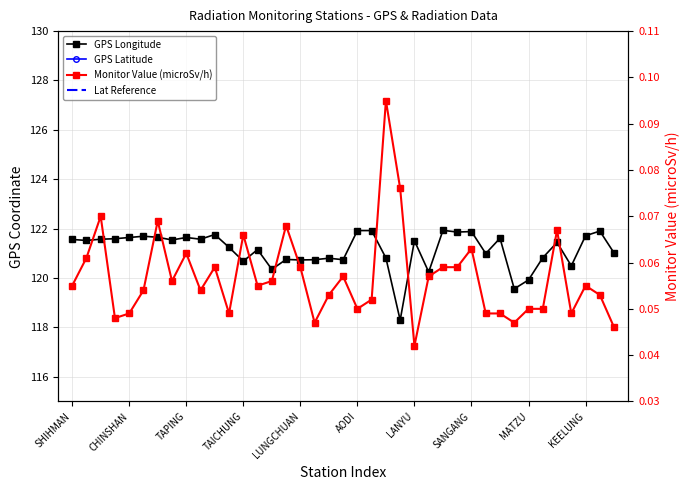

Rank the categories by Monitor Value (microSv/h) value from highest to lowest.

22, 23, TAPING, LANYU, 15, 34, 12, 28, MATZU, CHINSHAN, 10, 16, 26, 27, 19, 25, SANGANG, 14, SHIHMAN, 13, 36, AODI, KEELUNG, 18, 37, 21, 20, 32, 33, LUNGCHUAN, 11, 29, 30, 35, TAICHUNG, 17, 31, 38, 24